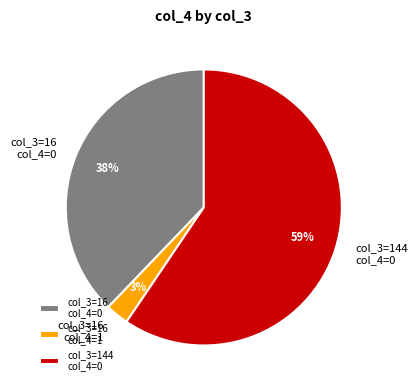

To the nearest percent, what is the average slice percentage?

33%